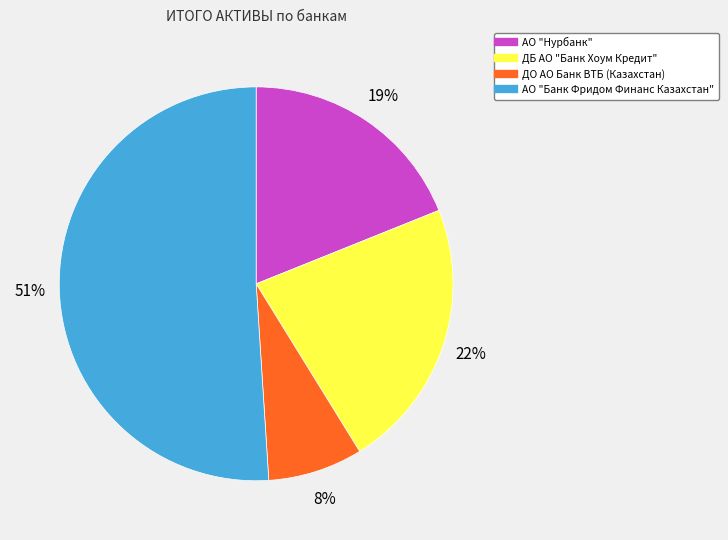

Does any single category account for the majority?

Yes